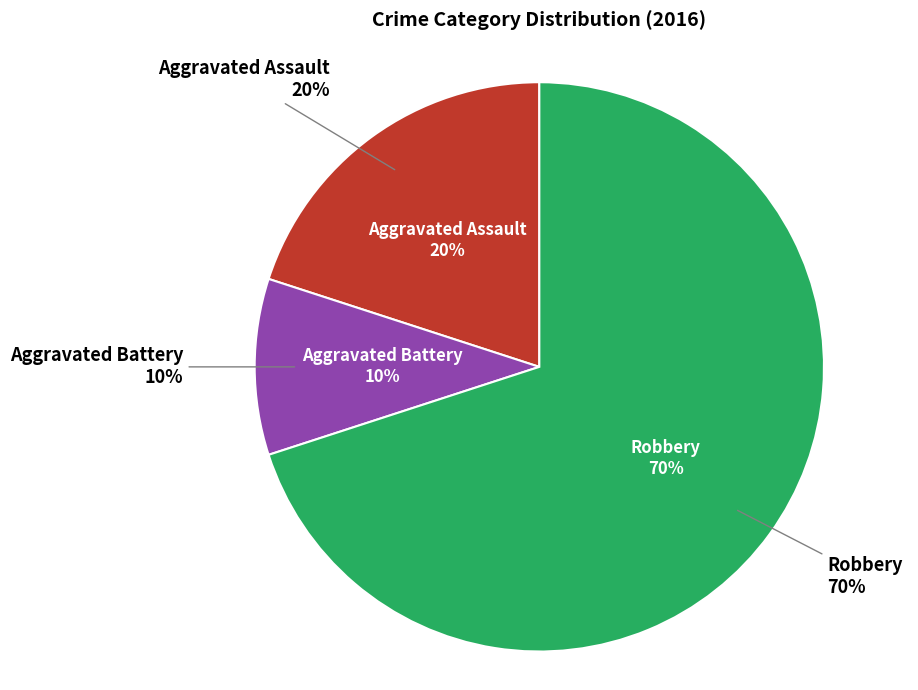

Combined, do Robbery and Aggravated Battery account for over 50%?

Yes